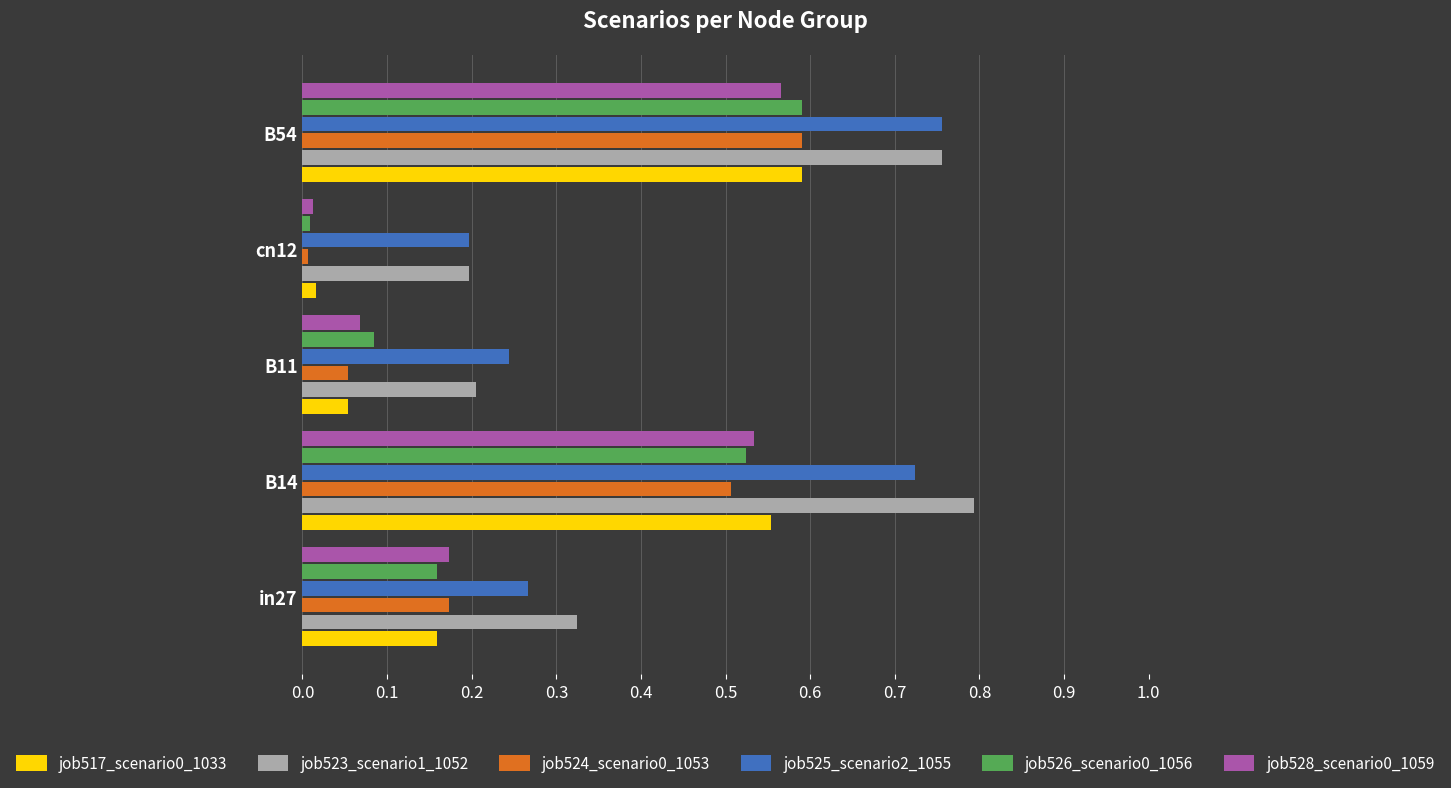

At which category does the chart reach its minimum across all series?

cn12